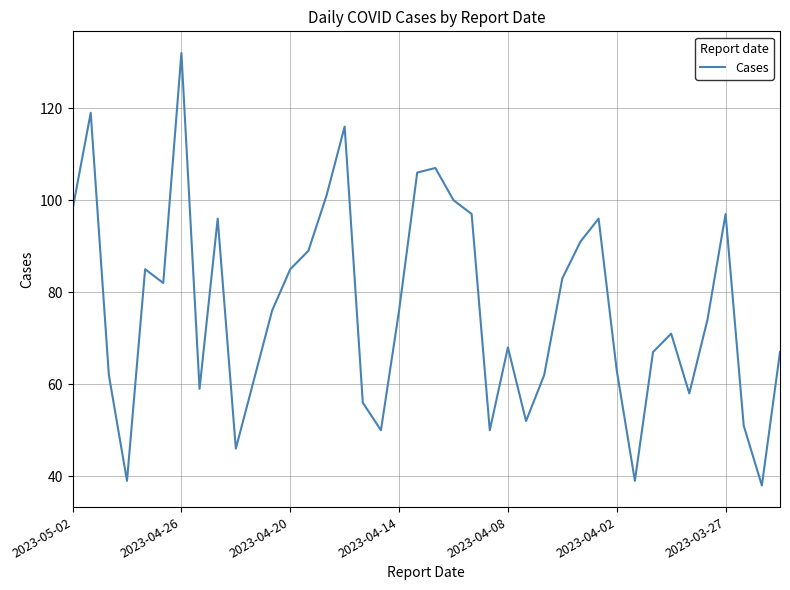

Reading right to left, transcribe all the data shown in this chart.

67	38	51	97	74	58	71	67	39	63	96	91	83	62	52	68	50	97	100	107	106	76	50	56	116	101	89	85	76	61	46	96	59	132	82	85	39	62	119	98